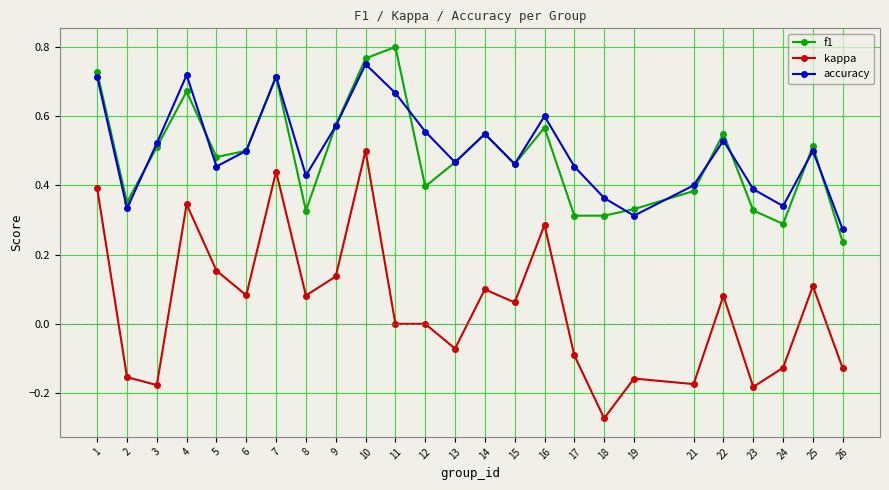

At which label does kappa first exceed 0?

1